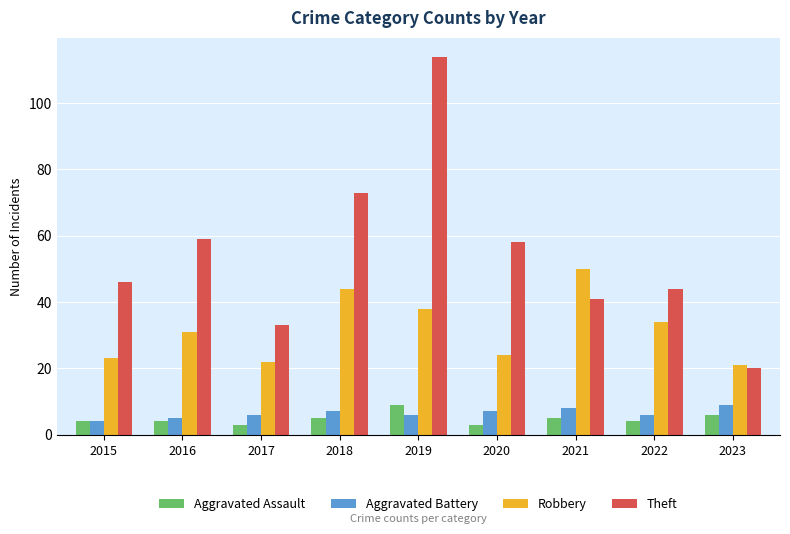

Which series has the largest range (max minus min)?

Theft